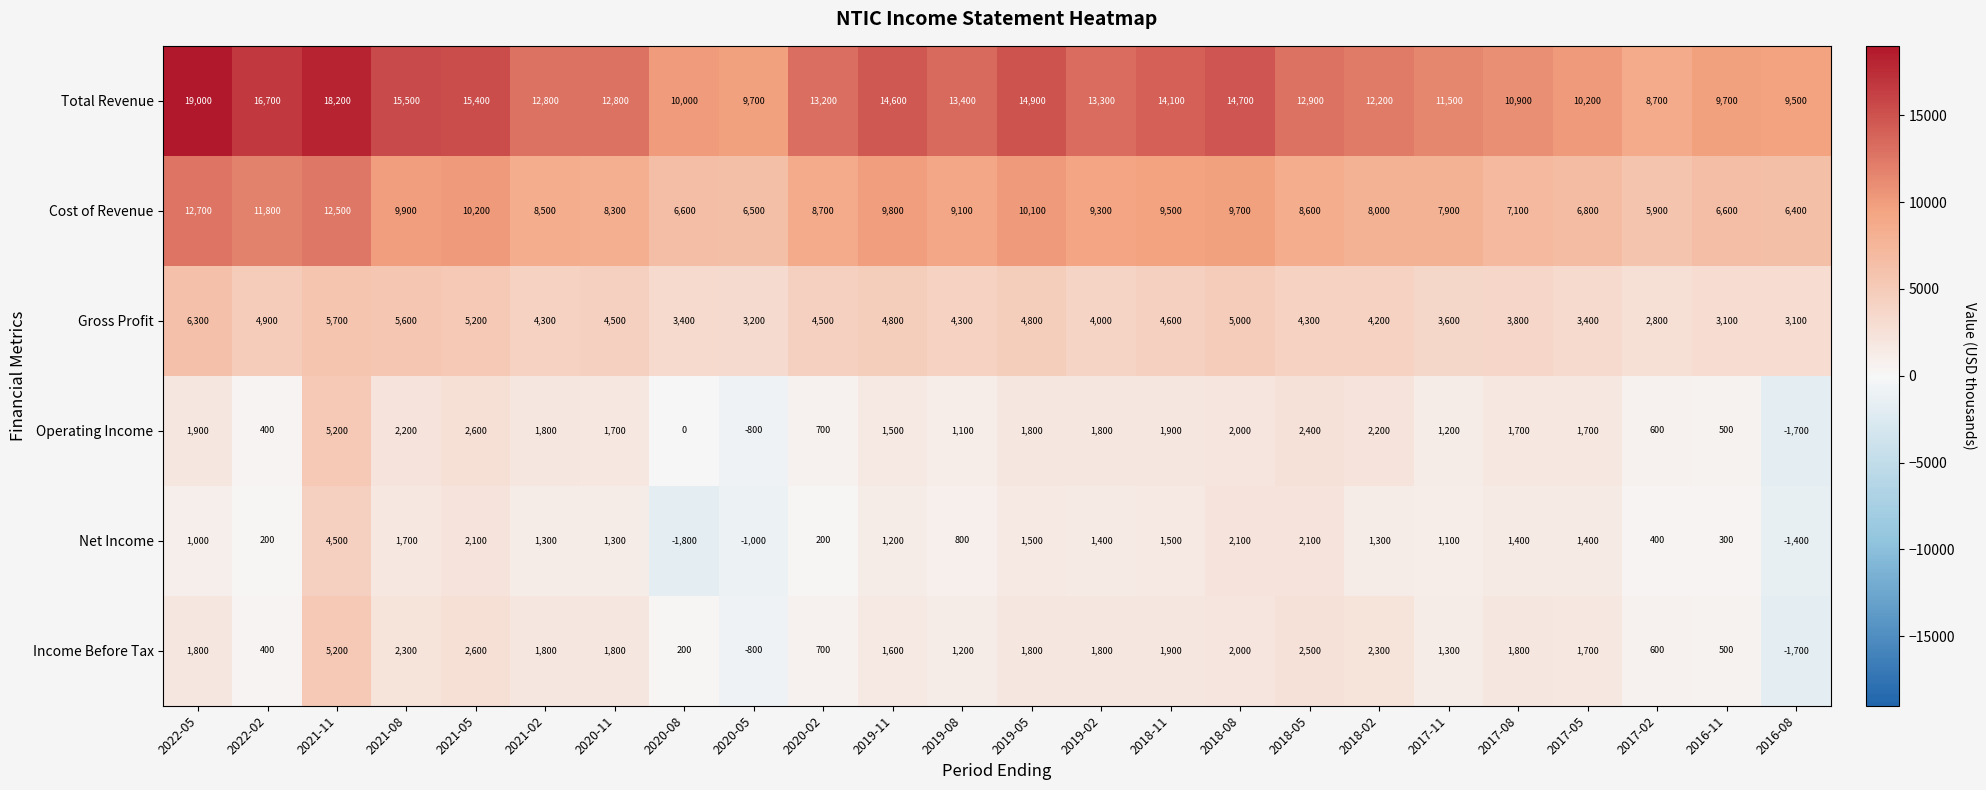

True or false: Total Revenue has a value of 4656 at 2017-11.

False